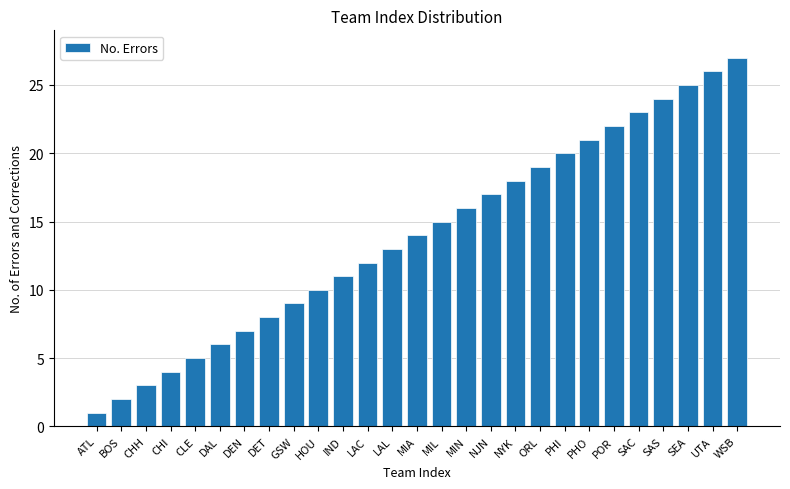

The chart shows a value of 8 at CLE. True or false?

False